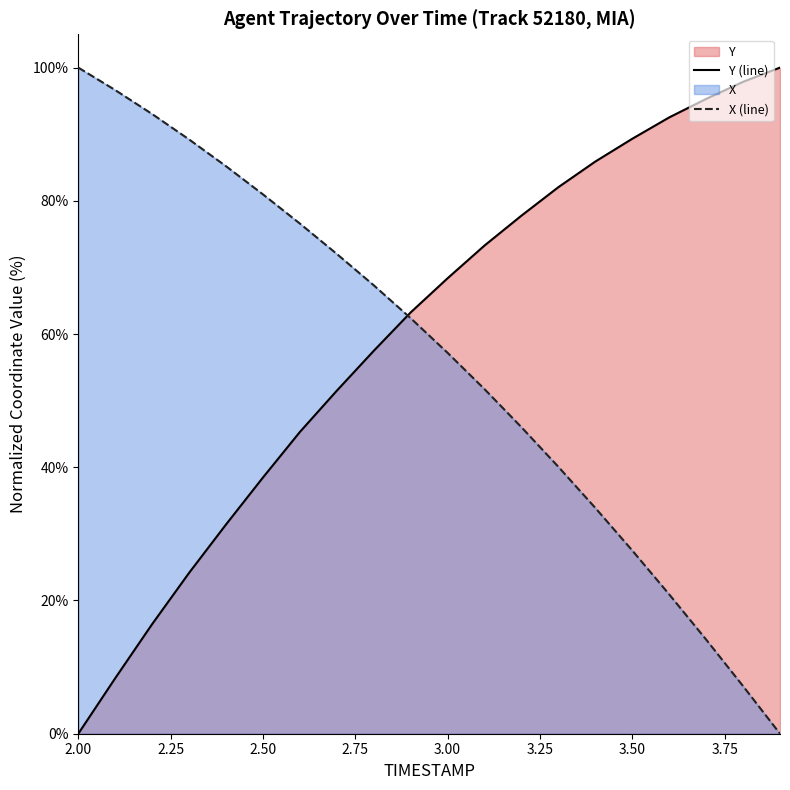

Where does the X series first go above 62?

2.0